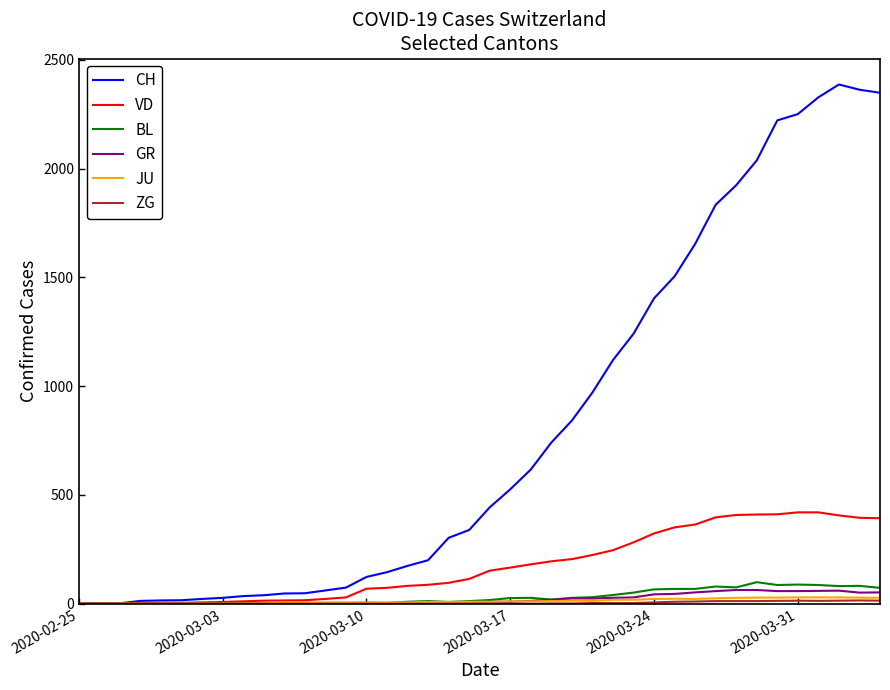

Which series has the largest total across all categories?

CH